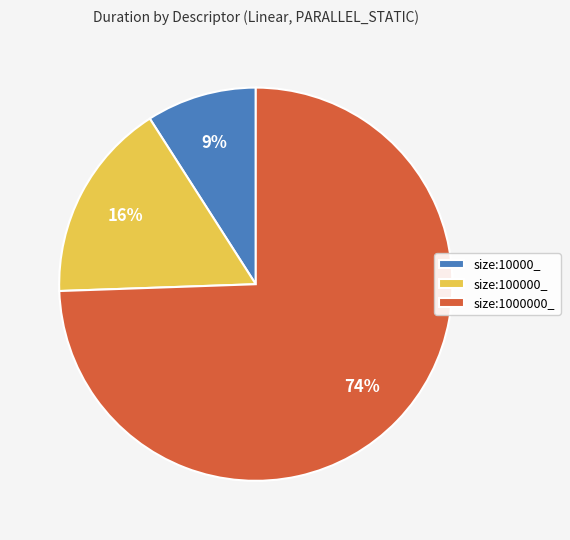

Do size:10000_ and size:100000_ together represent more than half of the pie?

No